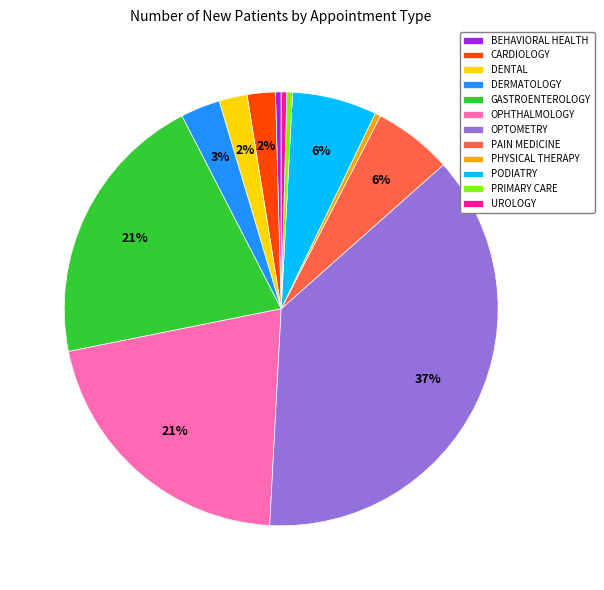

To the nearest percent, what is the combined percentage of CARDIOLOGY and OPHTHALMOLOGY?

23%